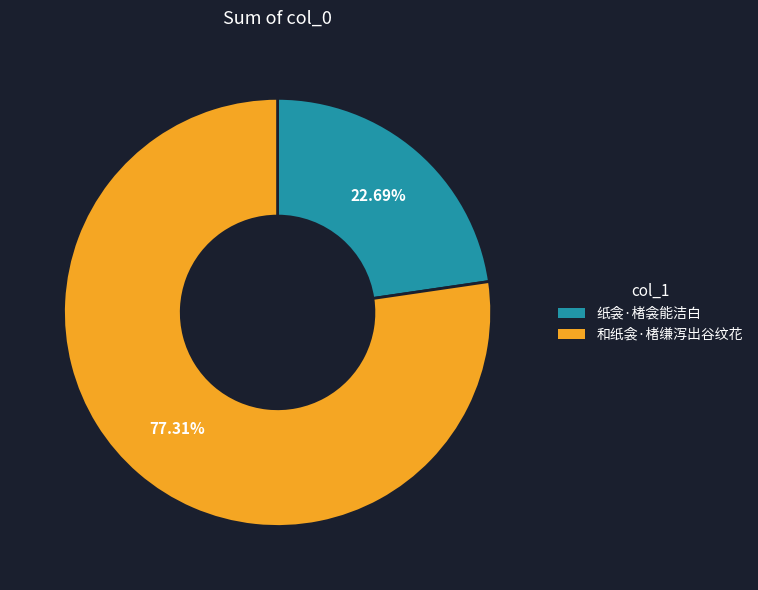

Rank the categories by value from highest to lowest.

和纸衾·楮缣泻出谷纹花, 纸衾·楮衾能洁白